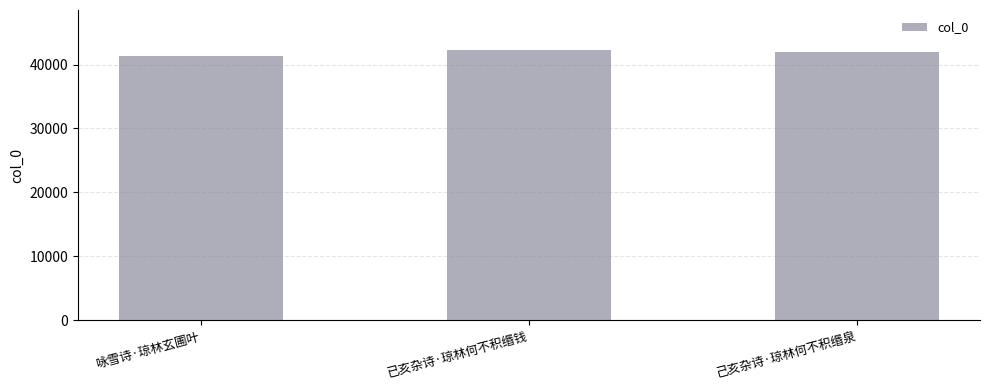

What is the greatest value displayed?

42195